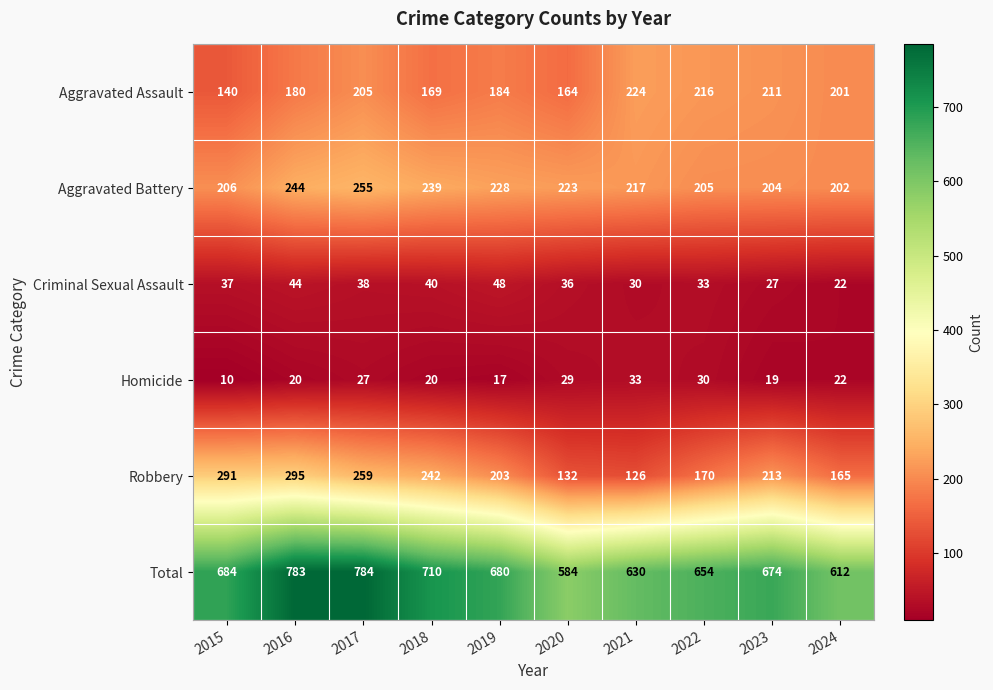

At 2017, list the series in order from smallest to largest.

Homicide, Criminal Sexual Assault, Aggravated Assault, Aggravated Battery, Robbery, Total